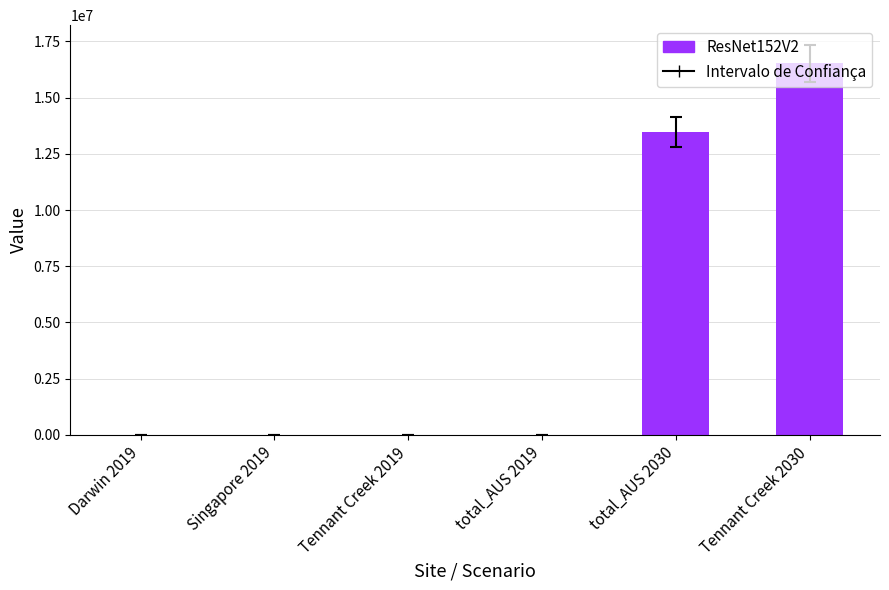

Is it true that the value at Tennant Creek 2030 is 16527305.9?

True